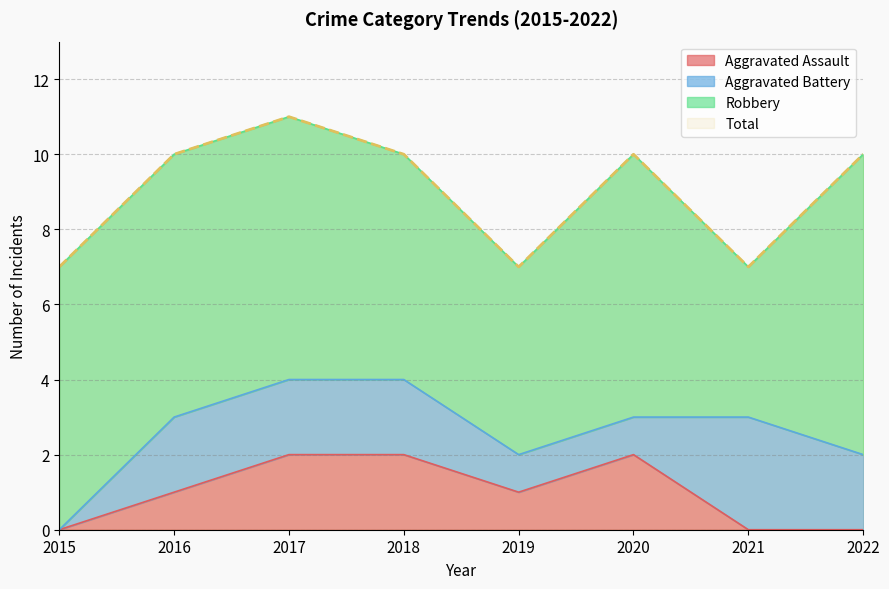

The Aggravated Assault series shows 2 at 2020. True or false?

True